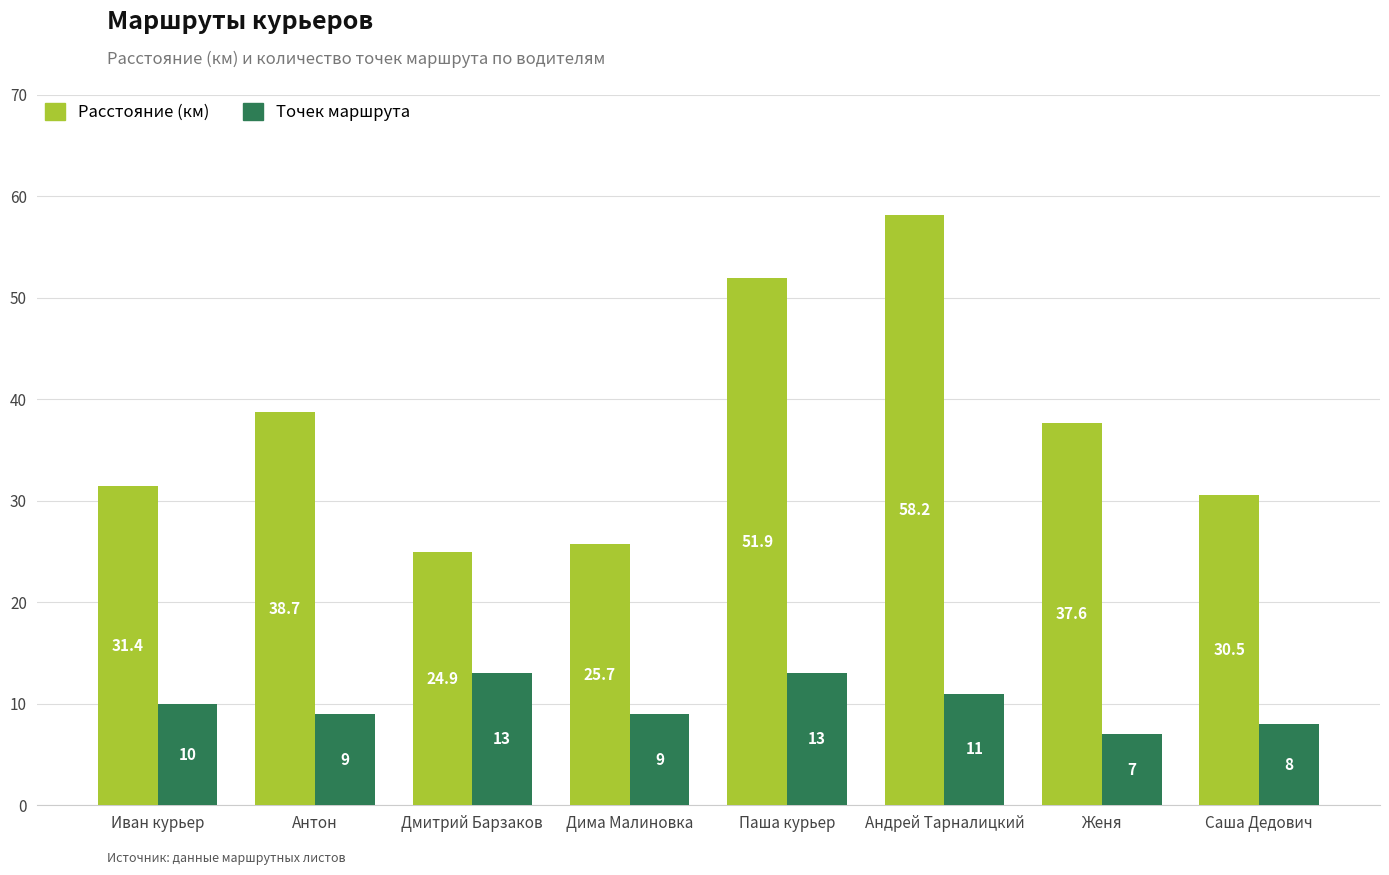

Where does the Расстояние (км) series first go above 37?

Антон